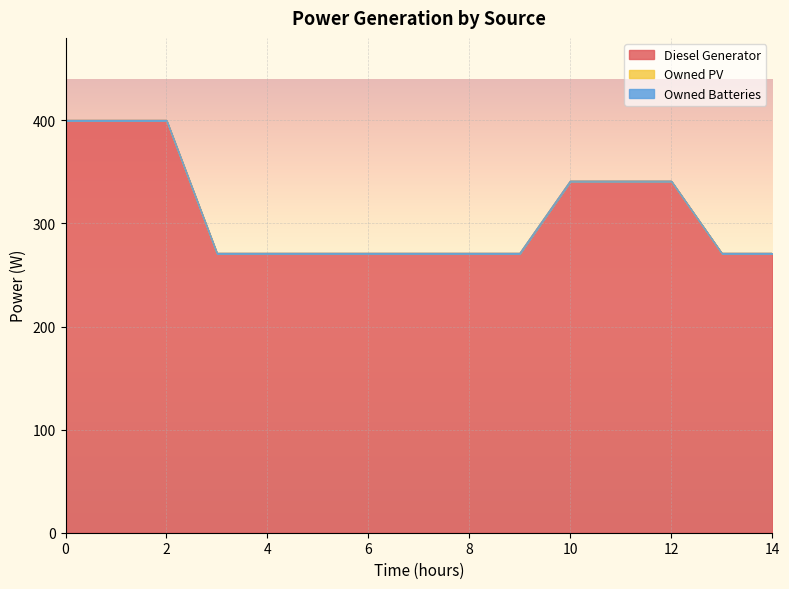

What is the value of the Diesel Generator point at the 13th from the left?

341